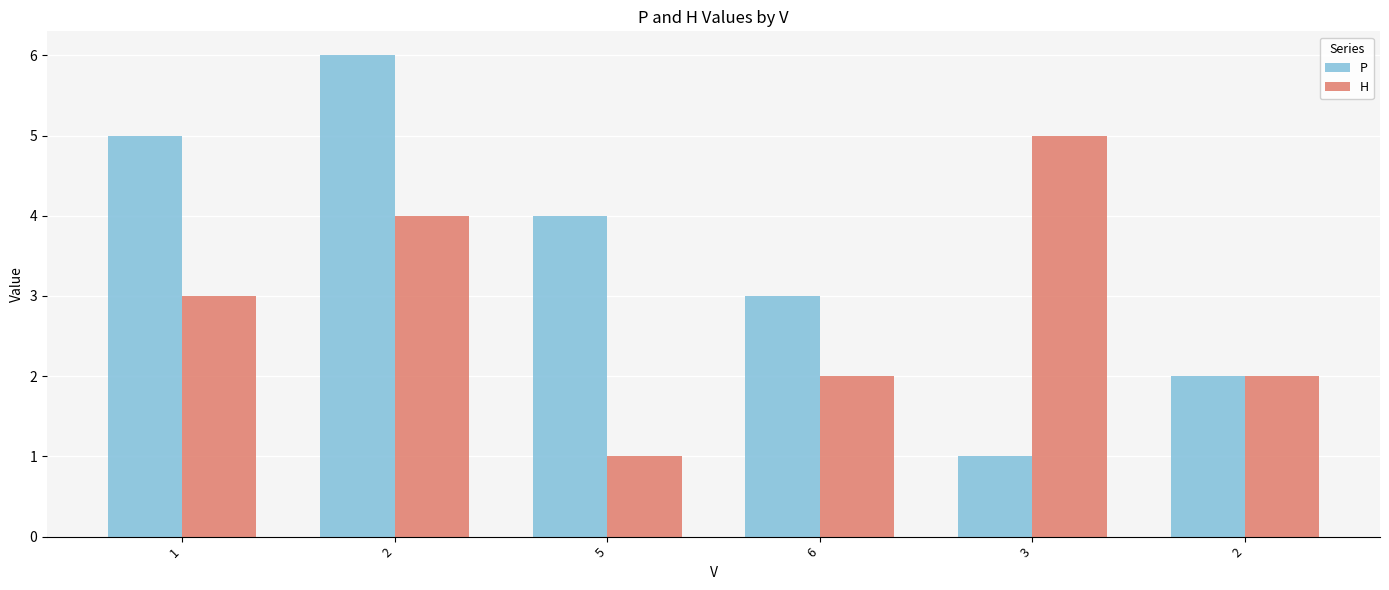

At which category is the sum across all series the highest?

2